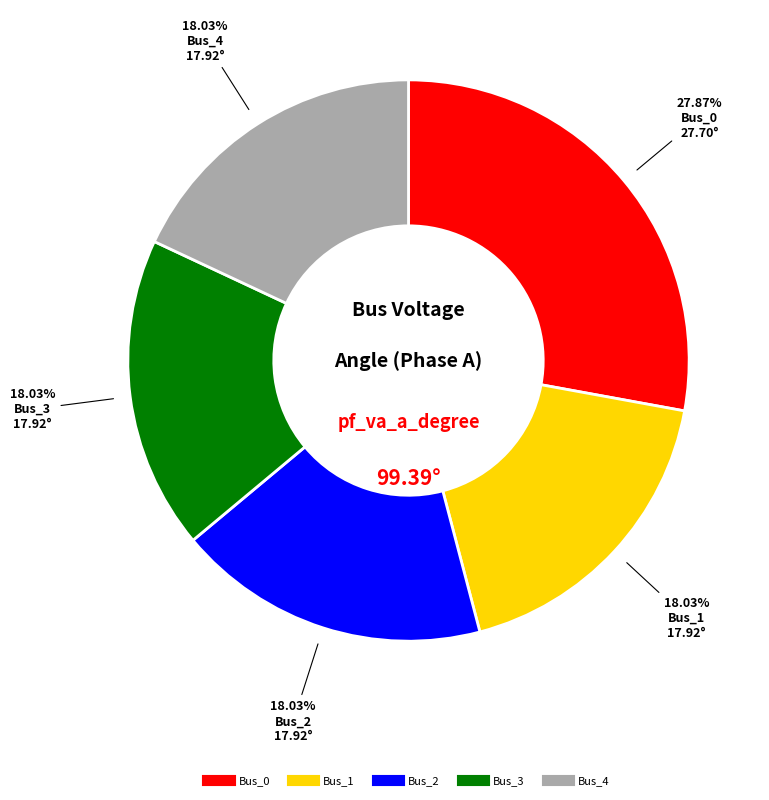

Which has a higher value, Bus_3 or Bus_0?

Bus_0